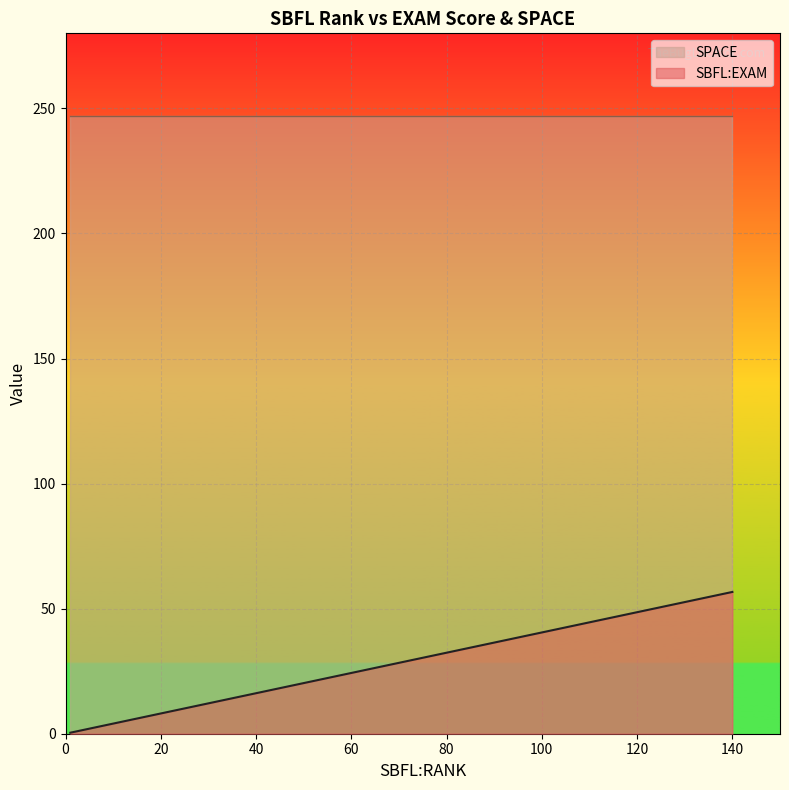

Which series has the largest range (max minus min)?

SBFL:EXAM